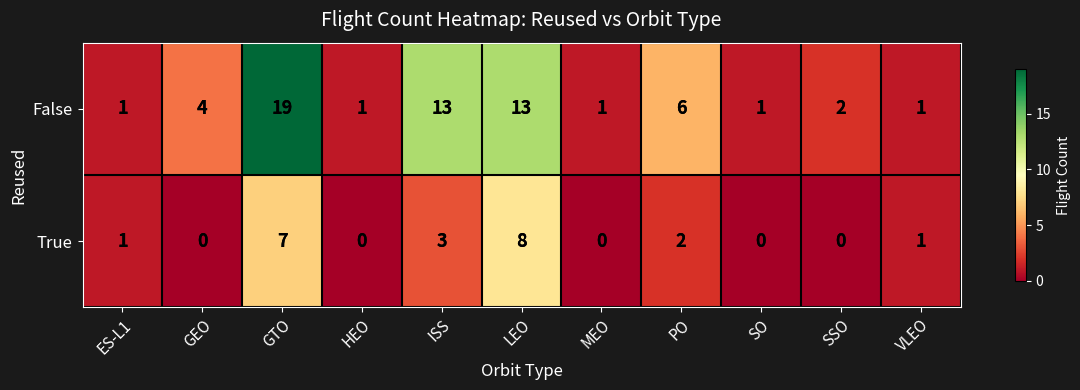

Count the True values in the range 0 to 3.

9